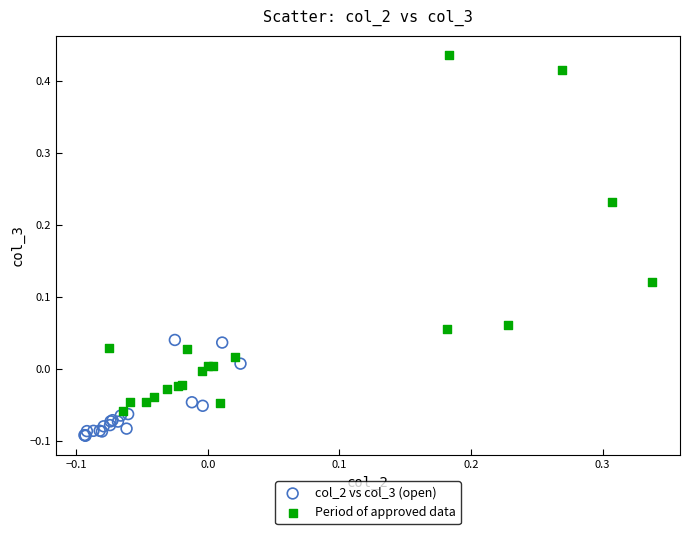

Which series has the largest Y range (max minus min)?

Period of approved data